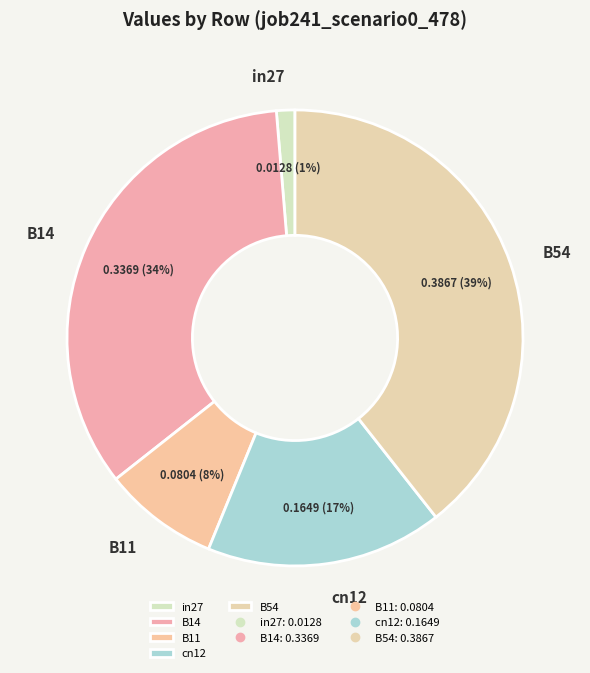

What is the smallest slice in the pie chart?

in27